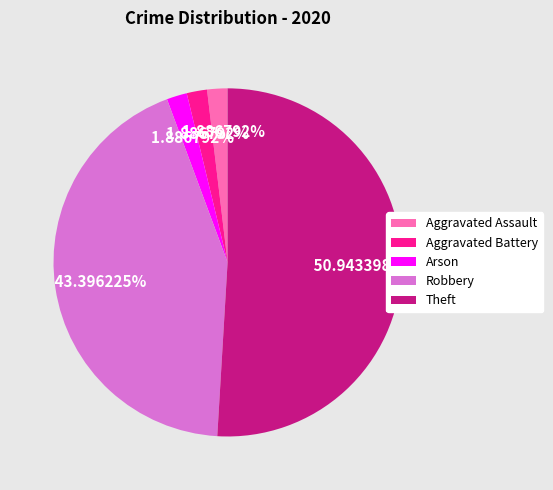

To the nearest percent, what percentage of the pie is Theft?

51%